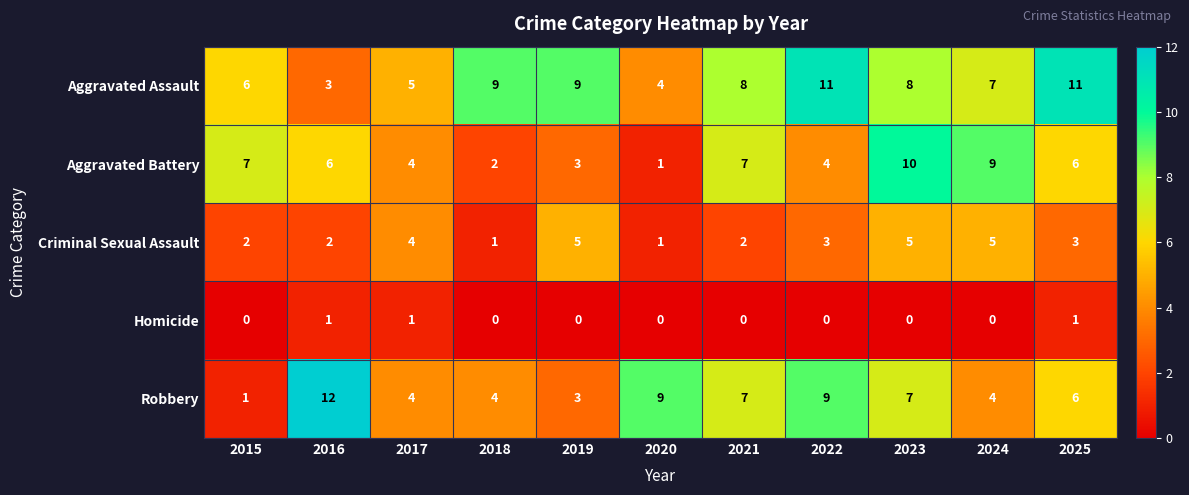

At how many categories does at least one series exceed 2?

11